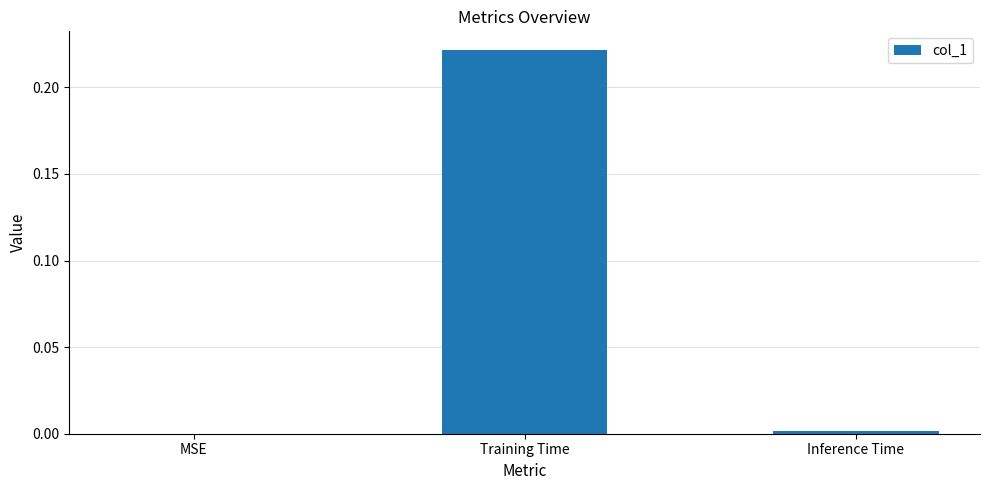

The value at Training Time is 0.4. True or false?

False